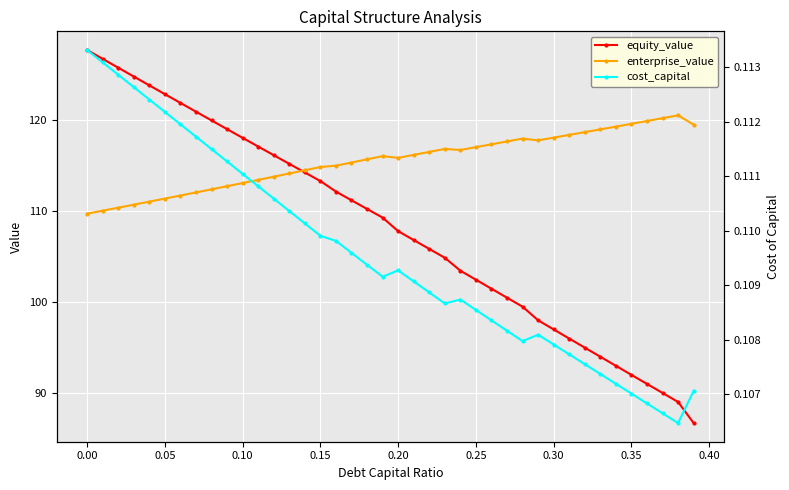

After their last crossing, which series has the higher values: enterprise_value or equity_value?

enterprise_value